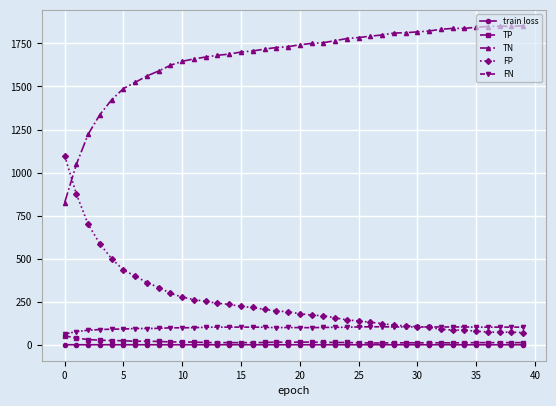

What is the greatest value displayed?

1852.0